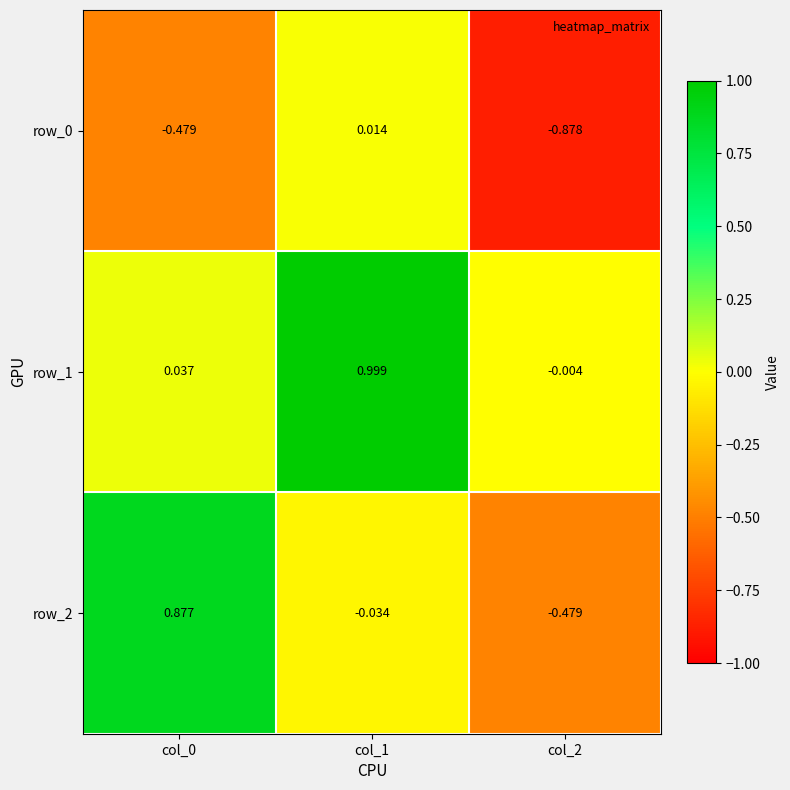

Is the value of row_0 at col_0 greater than the value of row_1 at col_2?

No